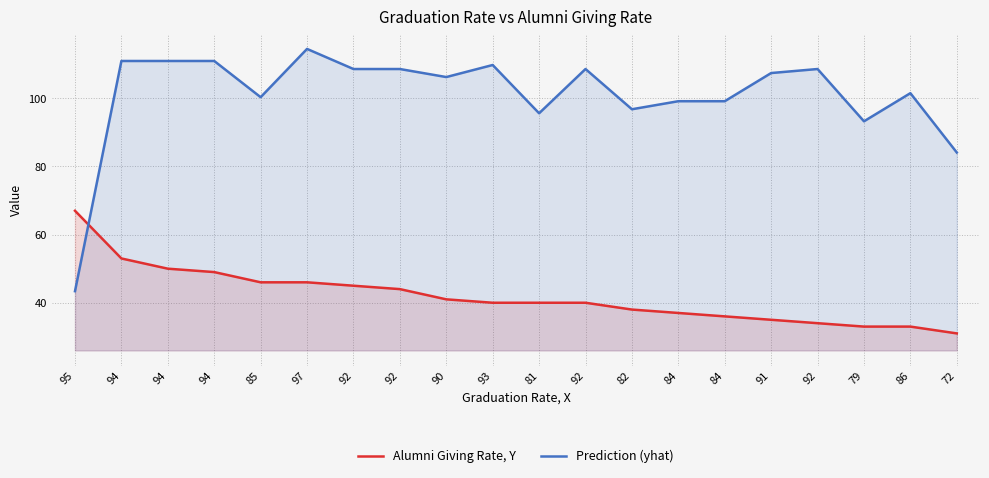

How many data points in Alumni Giving Rate, Y are above 40?

9